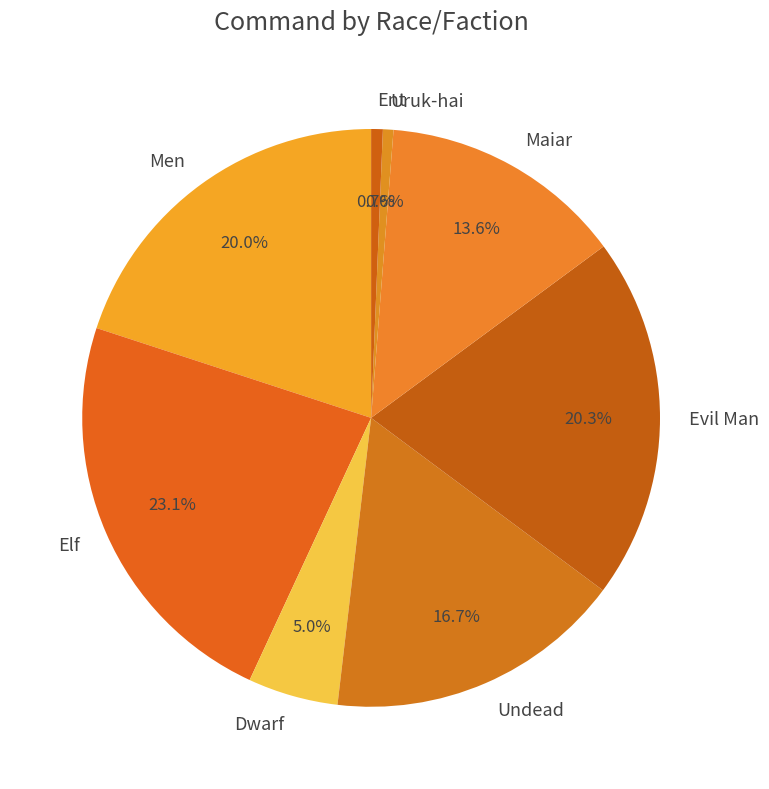

Between Dwarf and Ent, which is larger?

Dwarf